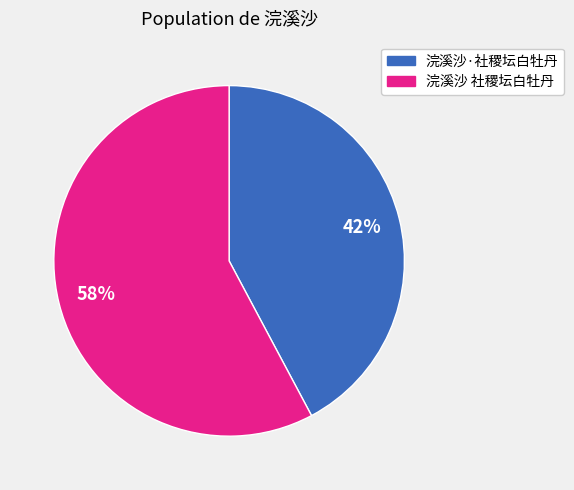

Between 浣溪沙 社稷坛白牡丹 and 浣溪沙·社稷坛白牡丹, which is larger?

浣溪沙 社稷坛白牡丹